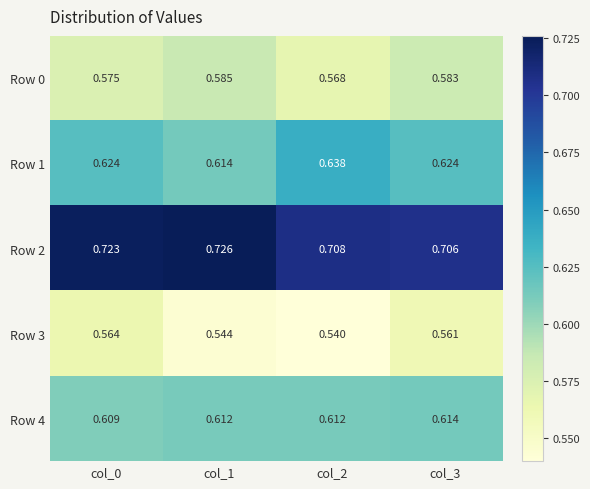

What is the spread (max minus min) of values at col_3?

0.1